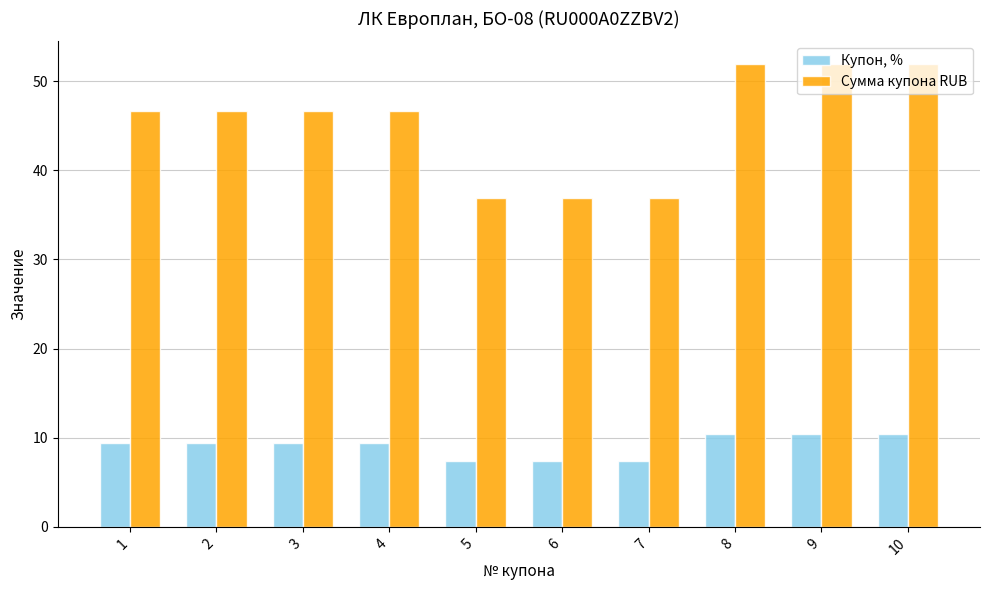

What are all the series names shown in the legend?

Купон, %, Сумма купона RUB